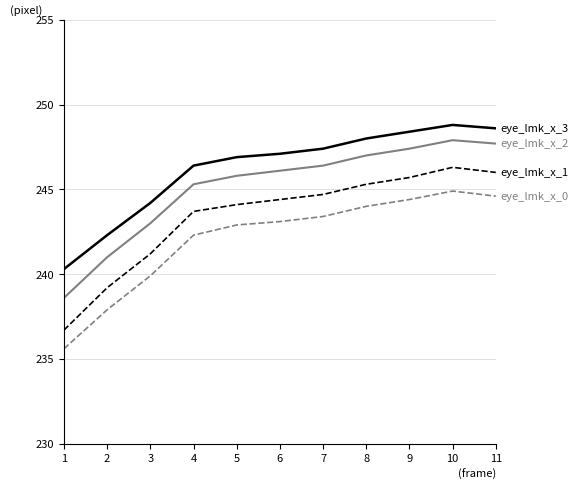

What is the maximum value shown in the chart?

248.8